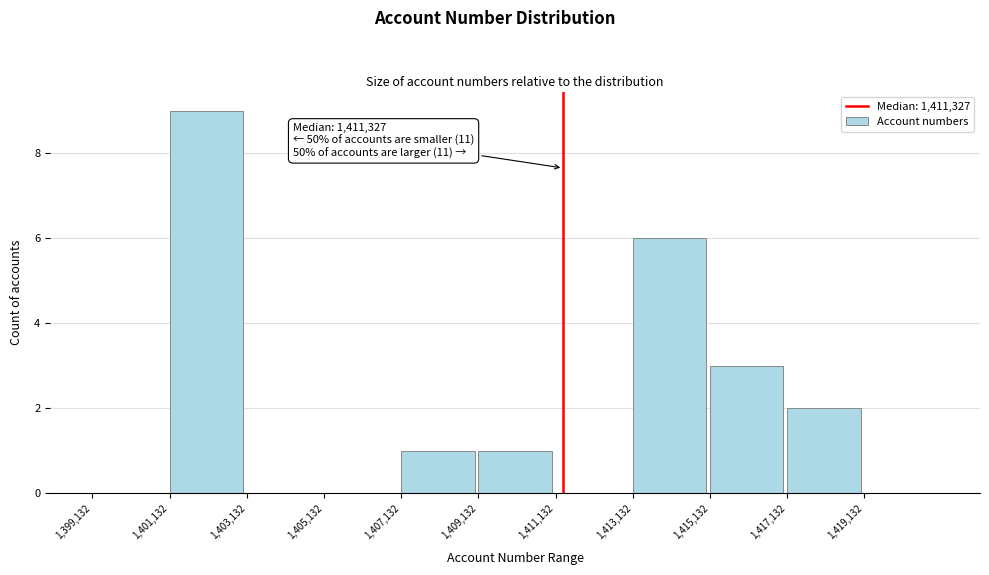

Over which range of the x-axis is the bar tallest?

1401200 to 1403200